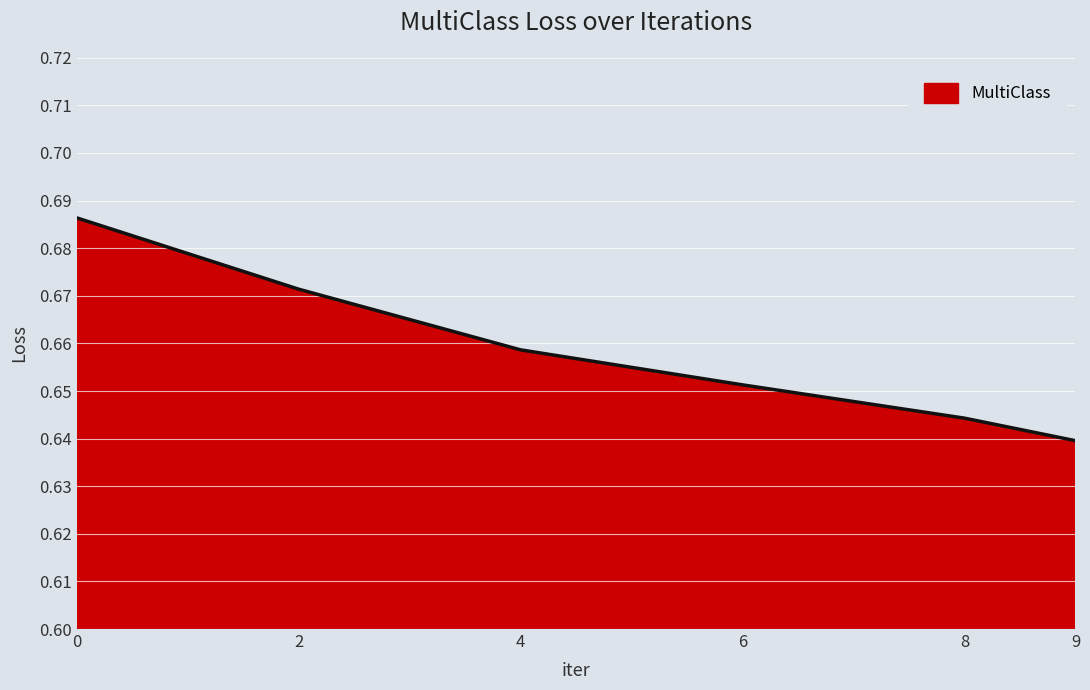

At which label is the value closest to 0?

9